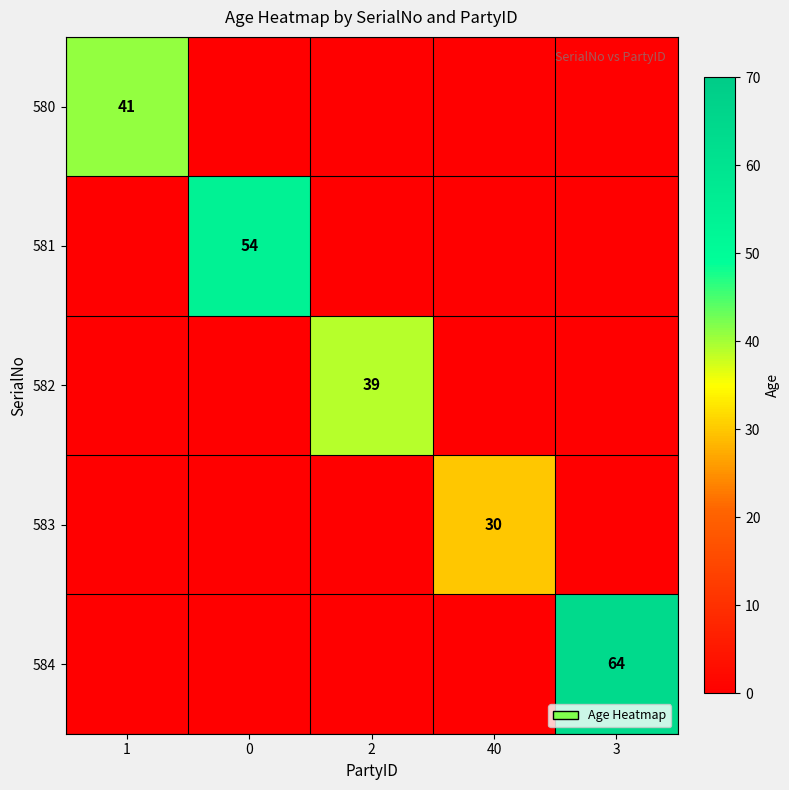

The 580 series shows 60 at 1. True or false?

False